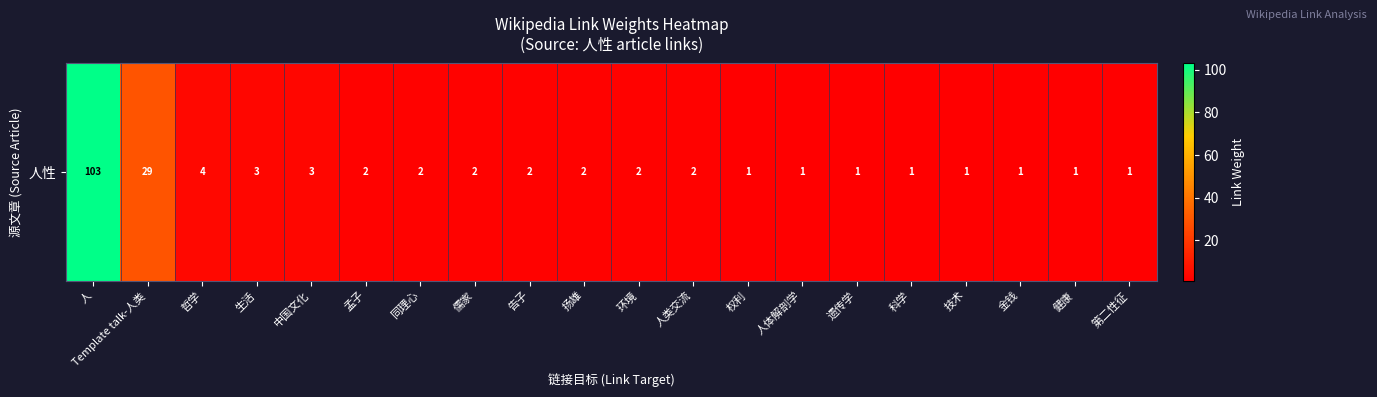

Rank the categories by value from highest to lowest.

人, Template talk-人类, 哲学, 生活, 中国文化, 孟子, 同理心, 儒家, 告子, 扬雄, 环境, 人类交流, 权利, 人体解剖学, 遗传学, 科学, 技术, 金钱, 健康, 第二性征